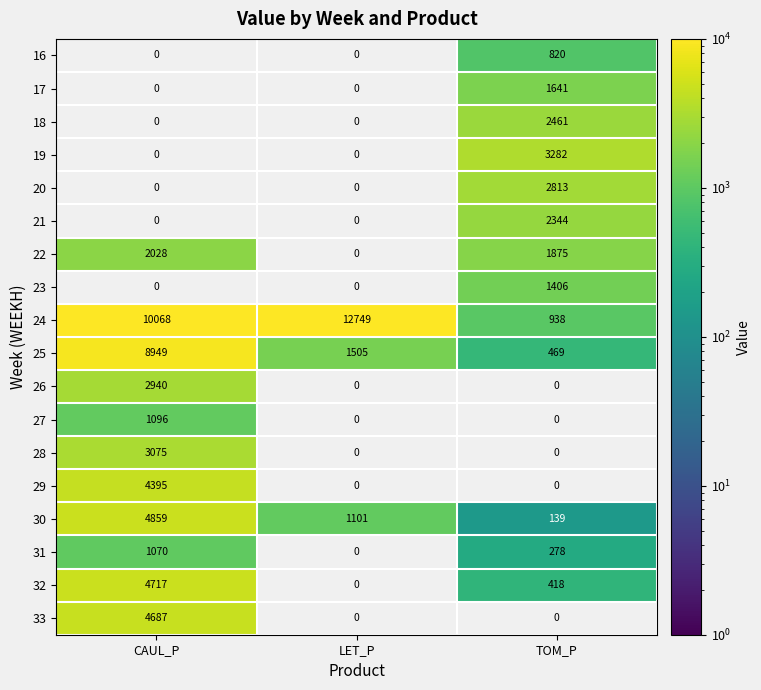

Where does the 25 series first go above 1505?

CAUL_P